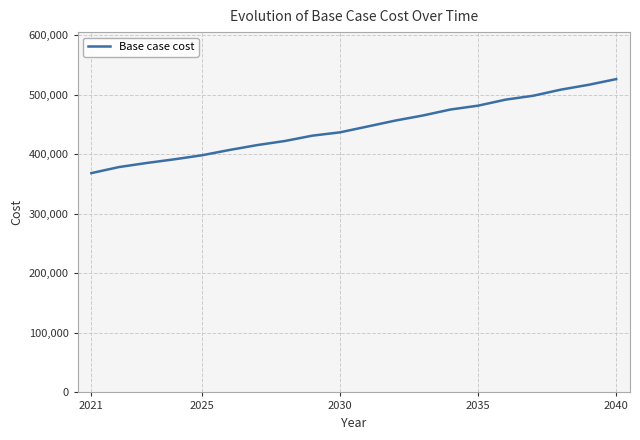

What is the maximum value shown in the chart?

525960.7